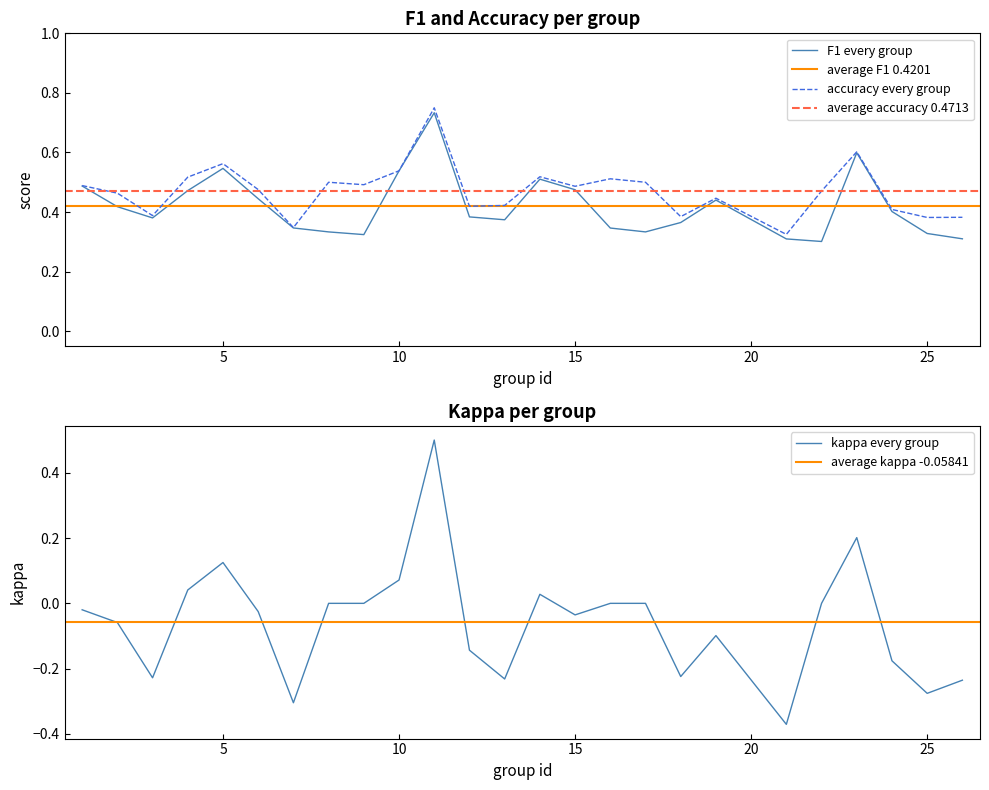

How many lines are shown in the chart?

3